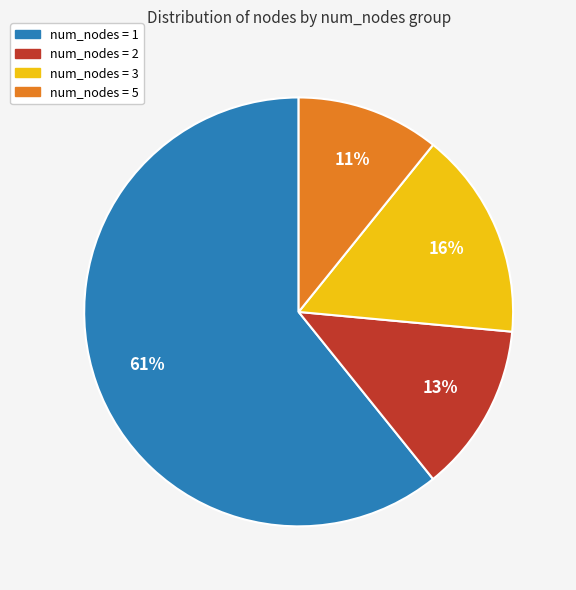

To the nearest percent, what is the average slice percentage?

25%